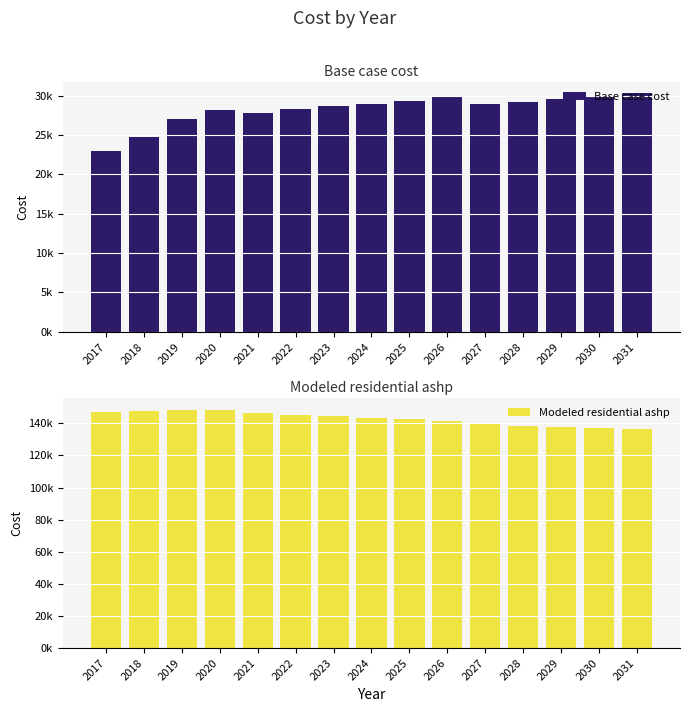

List the series in order of their peak value, highest first.

Modeled residential ashp, Base case cost